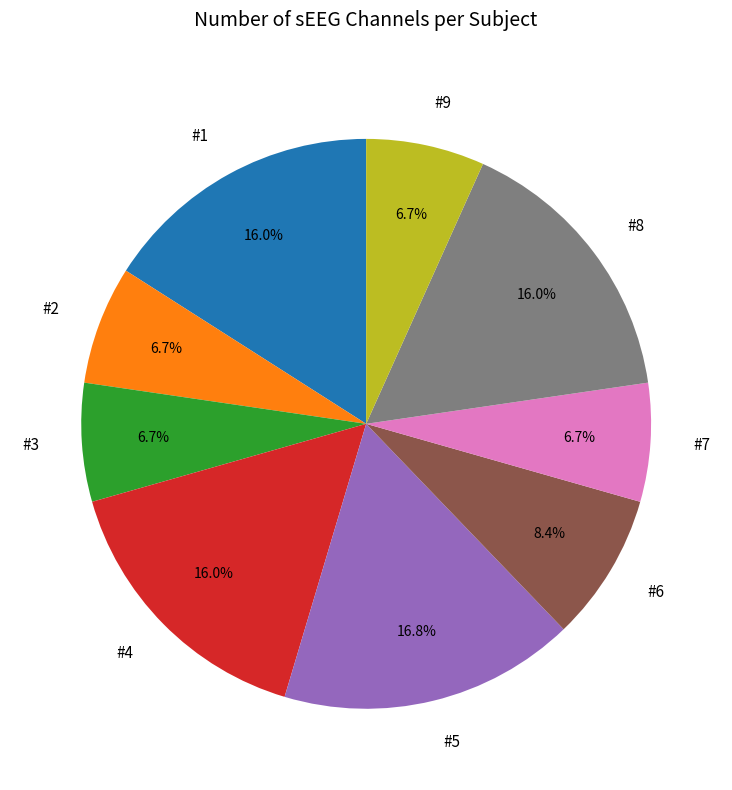

The #7 slice represents 7% of the pie. True or false?

True